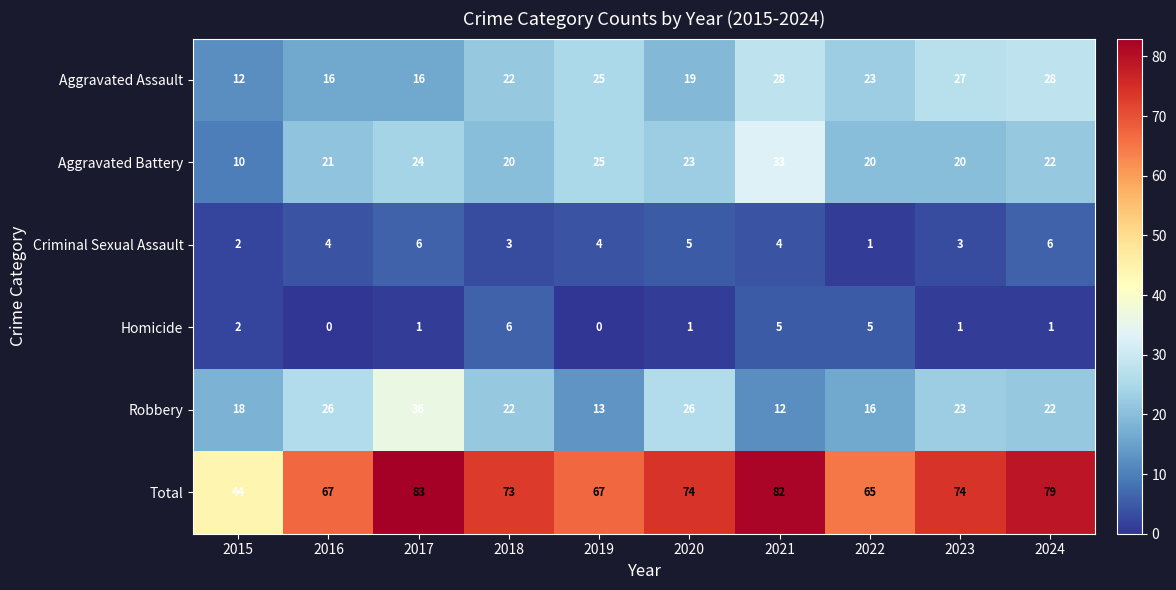

At which label does Robbery first exceed 22?

2016